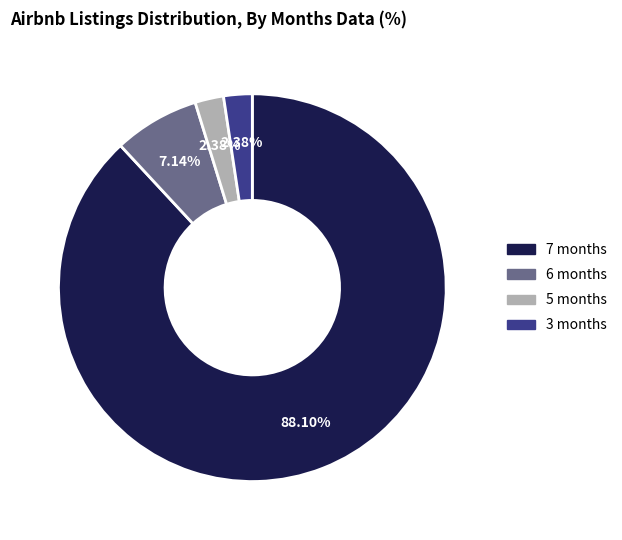

Is there a majority slice in this chart?

Yes